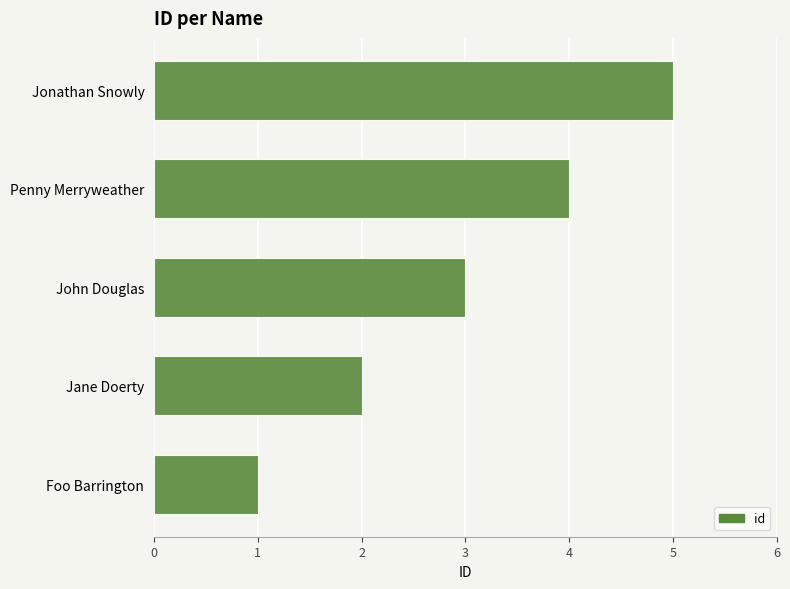

What is the greatest value displayed?

5